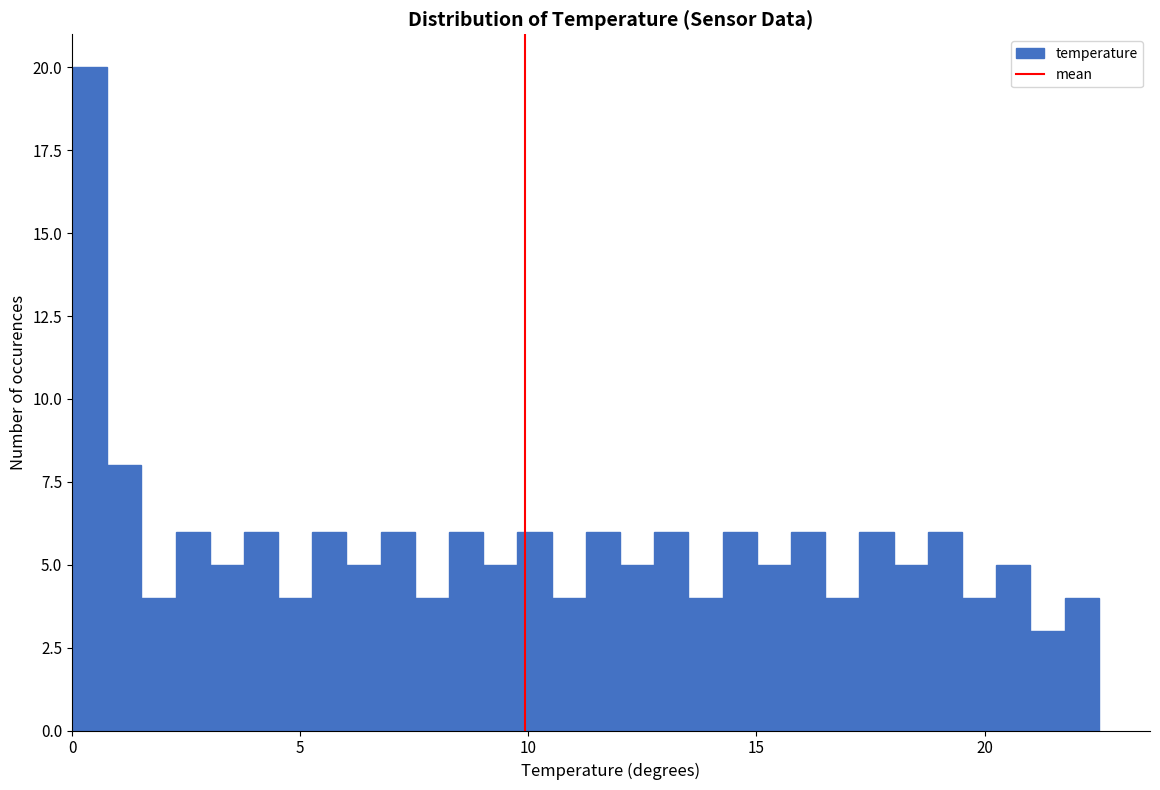

Read against the x-axis, roughly where is the centre of the tallest bar?

0.5